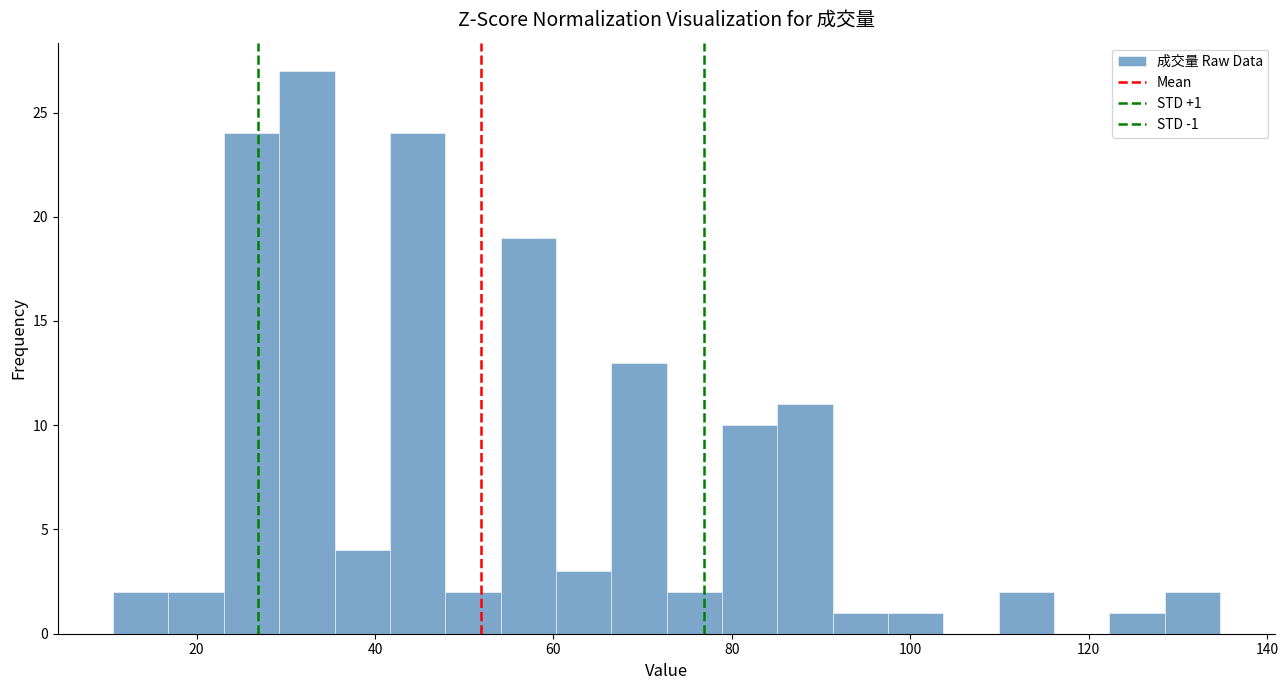

Read against the x-axis, roughly where is the centre of the tallest bar?

32